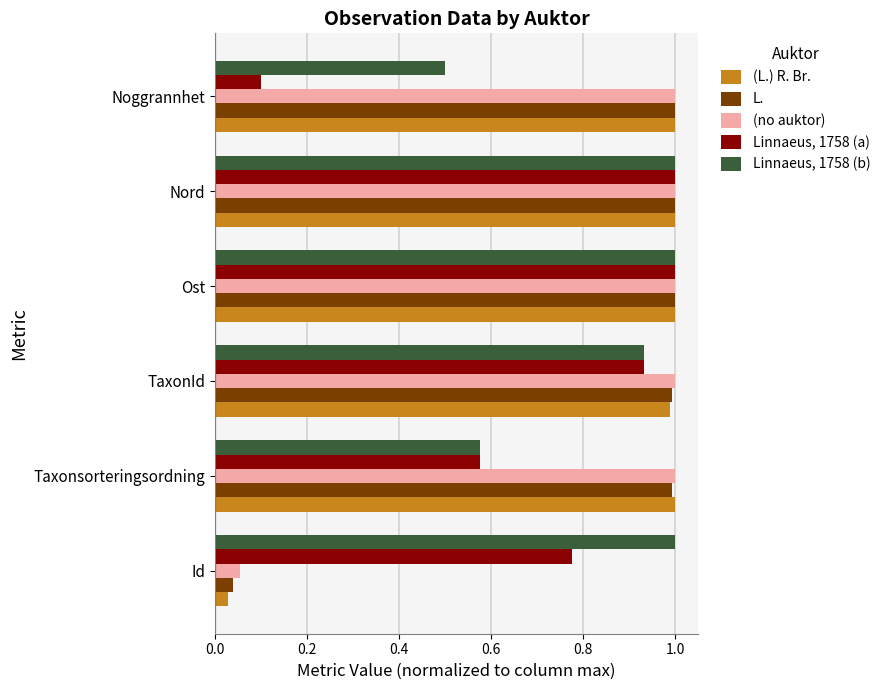

Which category has the lowest value in the L. series?

Id